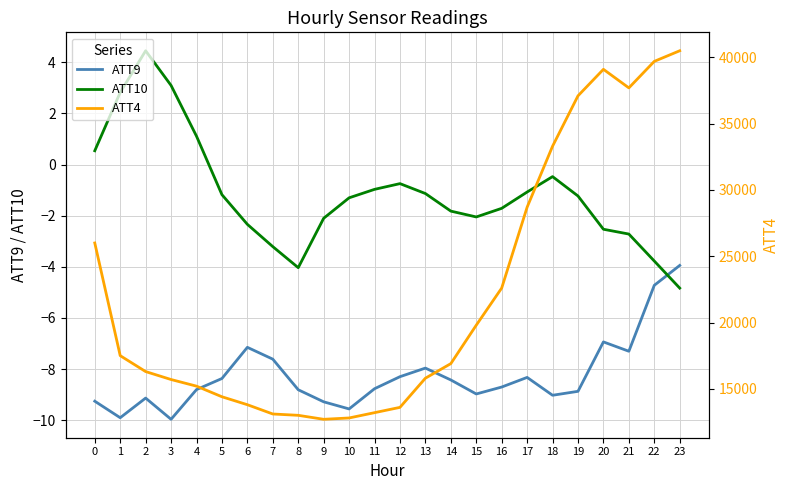

At which label is ATT10 closest to 0?

18